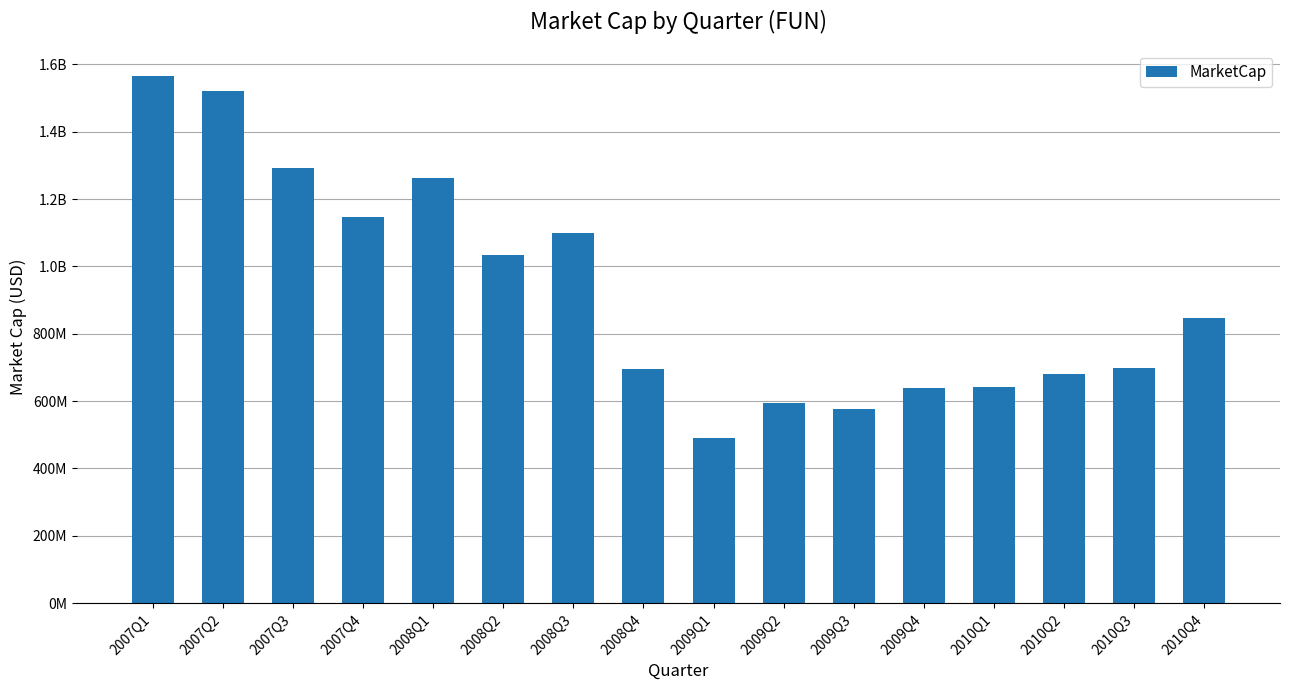

The value at 2010Q4 is 375245586. True or false?

False